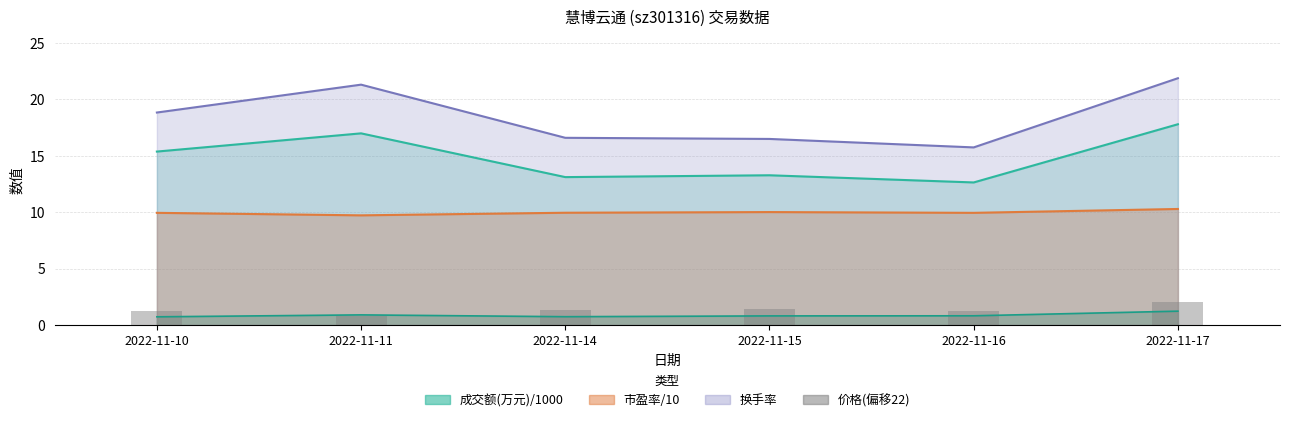

What is the difference between the maximum and second lowest values?

0.8